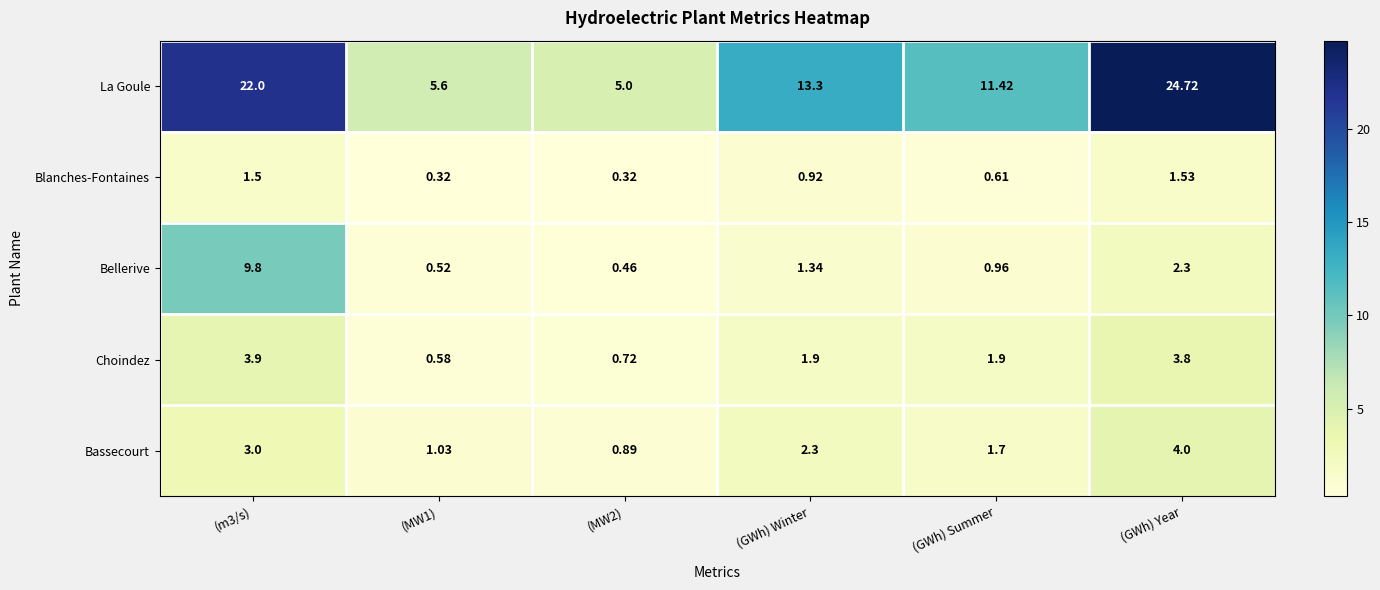

Which series has the largest total across all categories?

La Goule